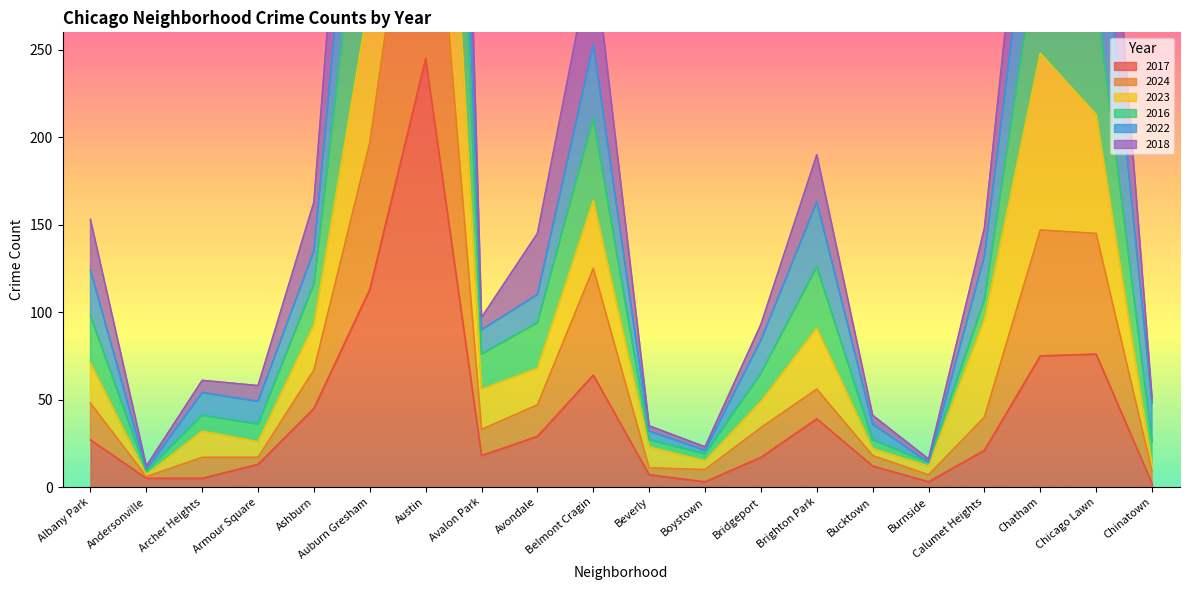

Rank the categories by 2016 value from lowest to highest.

Andersonville, Burnside, Boystown, Chinatown, Beverly, Bucktown, Armour Square, Archer Heights, Bridgeport, Avalon Park, Avondale, Albany Park, Calumet Heights, Ashburn, Brighton Park, Belmont Cragin, Chicago Lawn, Chatham, Auburn Gresham, Austin